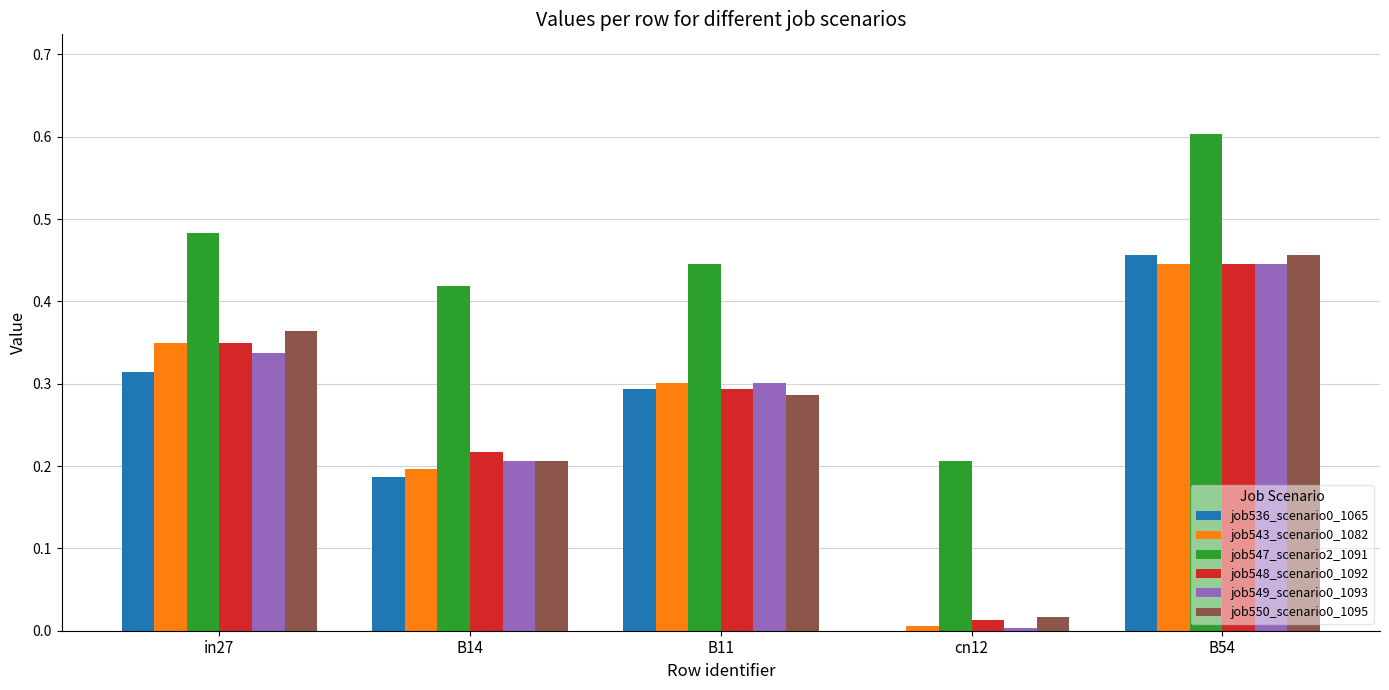

Which category has the highest value in the job550_scenario0_1095 series?

B54